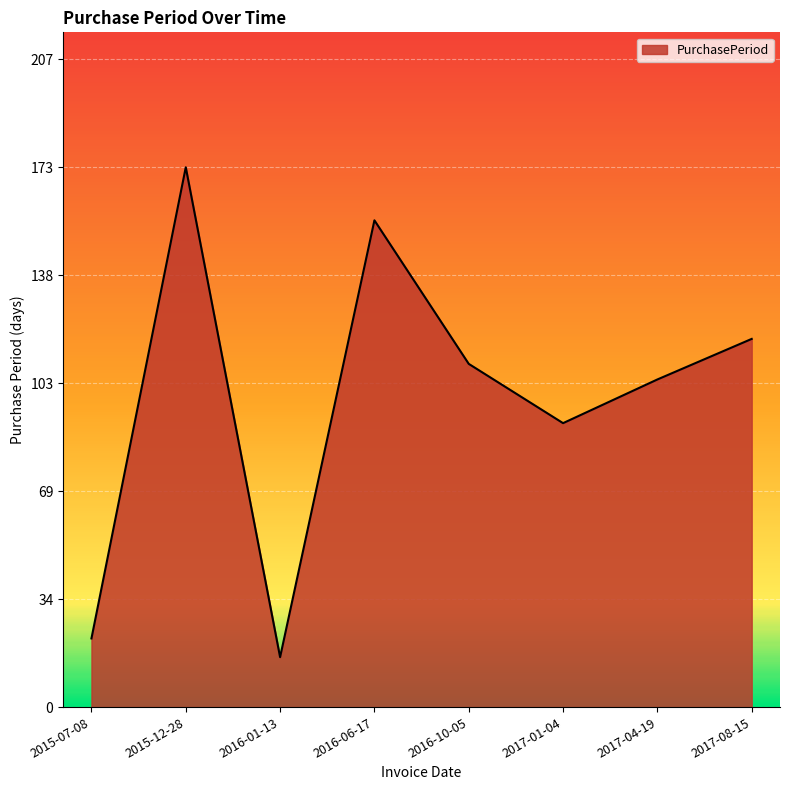

Reading right to left, list all the values displayed in this chart.

2017-08-15=118	2017-04-19=105	2017-01-04=91	2016-10-05=110	2016-06-17=156	2016-01-13=16	2015-12-28=173	2015-07-08=22